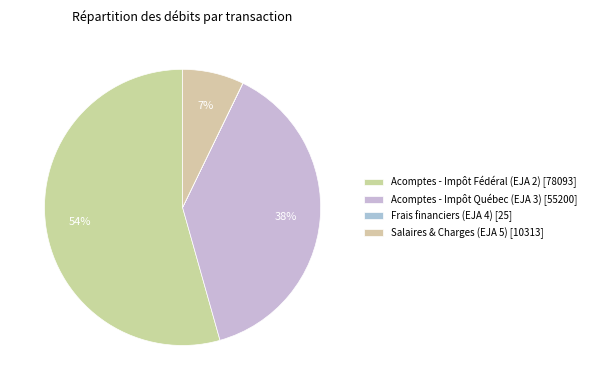

To the nearest percent, what is the difference between the largest and smallest slice percentages?

54%